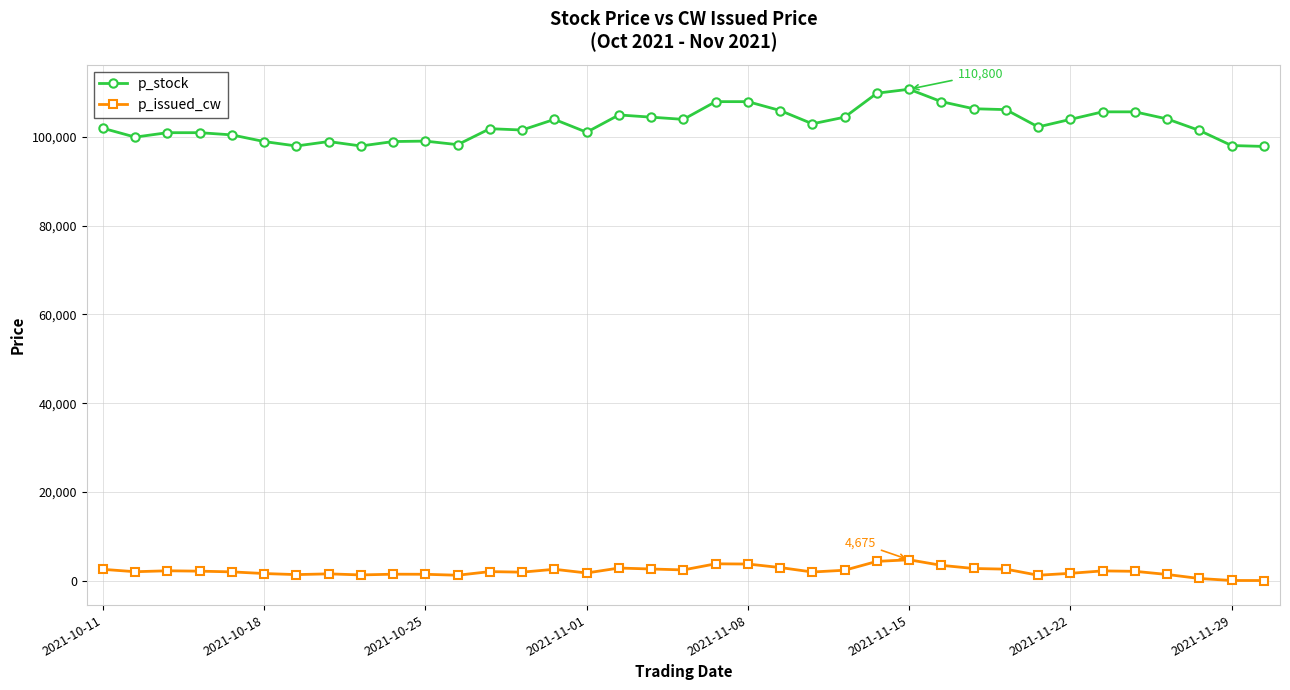

At how many categories does at least one series exceed 23206?

37